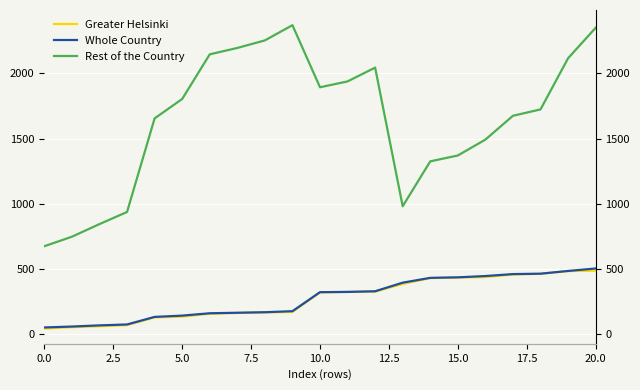

At which label is Rest of the Country closest to 1522?

16